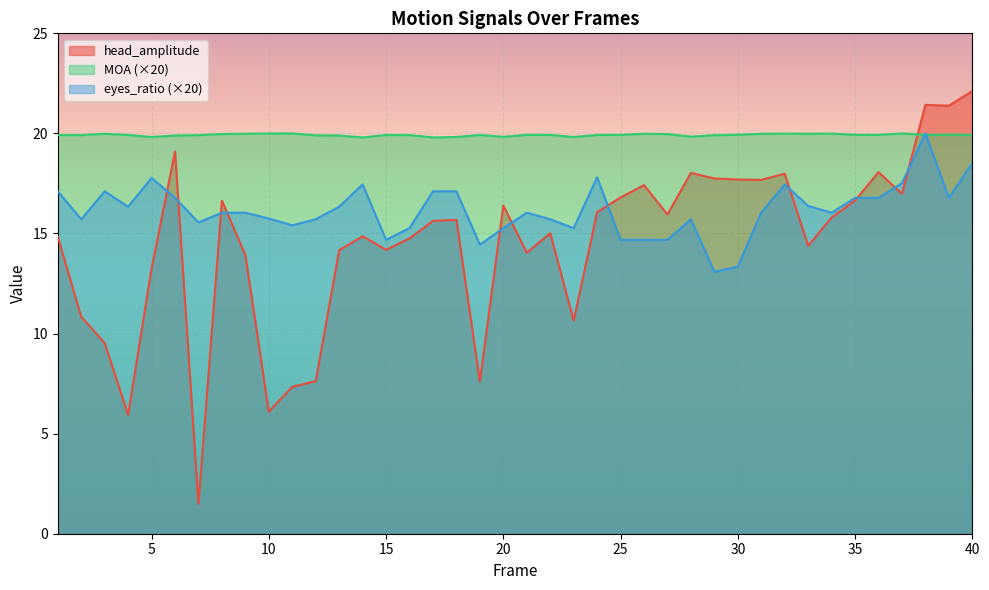

Reading left to right, list all the values displayed in this chart.

head_amplitude: 14.8	10.8	9.5	5.9	13.3	19.1	1.5	16.6	13.9	6.1	7.3	7.6	14.2	14.9	14.2	14.8	15.6	15.7	7.6	16.4	14.0	15.0	10.6	16.1	16.8	17.4	16.0	18.0	17.7	17.7	17.7	18.0	14.4	15.8	16.6	18.1	17.0	21.4	21.4	22.1
MOA: 19.9	19.9	20.0	19.9	19.8	19.9	19.9	20.0	20.0	20.0	20.0	19.9	19.9	19.8	19.9	19.9	19.8	19.8	19.9	19.8	19.9	19.9	19.8	19.9	19.9	20.0	20.0	19.8	19.9	19.9	20.0	20.0	20.0	20.0	19.9	19.9	20.0	19.9	19.9	19.9
eyes_ratio: 17.1	15.7	17.1	16.3	17.8	16.8	15.6	16.0	16.0	15.7	15.4	15.7	16.3	17.4	14.7	15.3	17.1	17.1	14.4	15.3	16.0	15.7	15.3	17.8	14.7	14.7	14.7	15.7	13.1	13.3	16.0	17.4	16.4	16.0	16.8	16.8	17.5	20.0	16.8	18.5